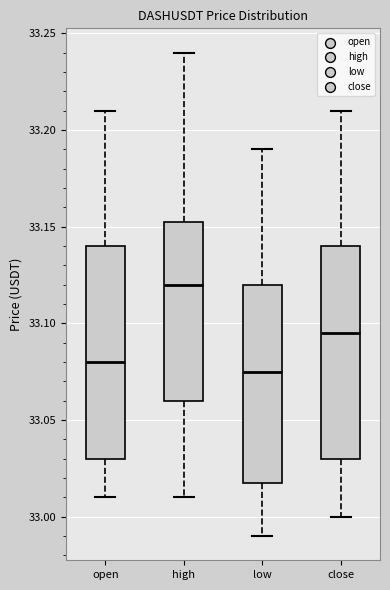

Where is the upper edge of the box for low on the y-axis? The values are not printed on the chart, so give them approximately, as read against the axis.

33.120